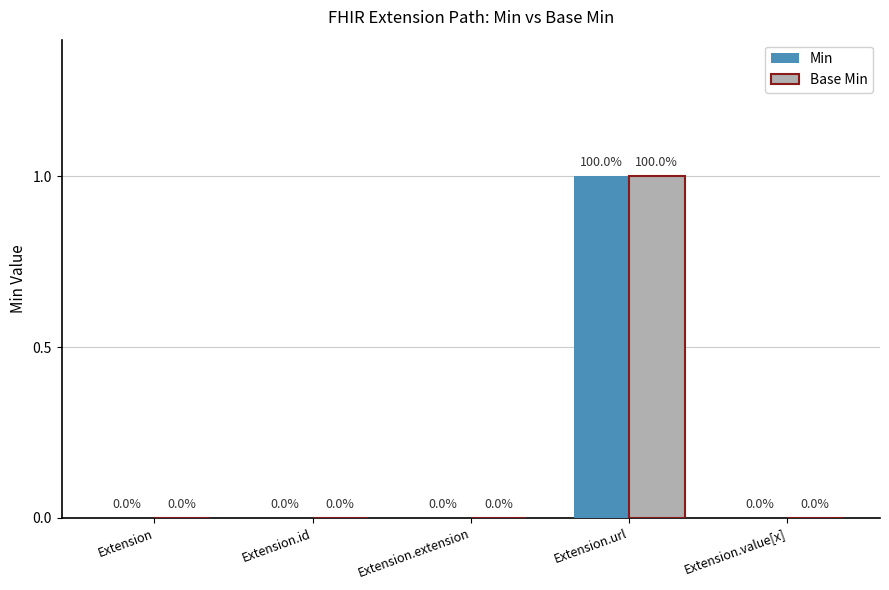

How many groups of bars are there?

5